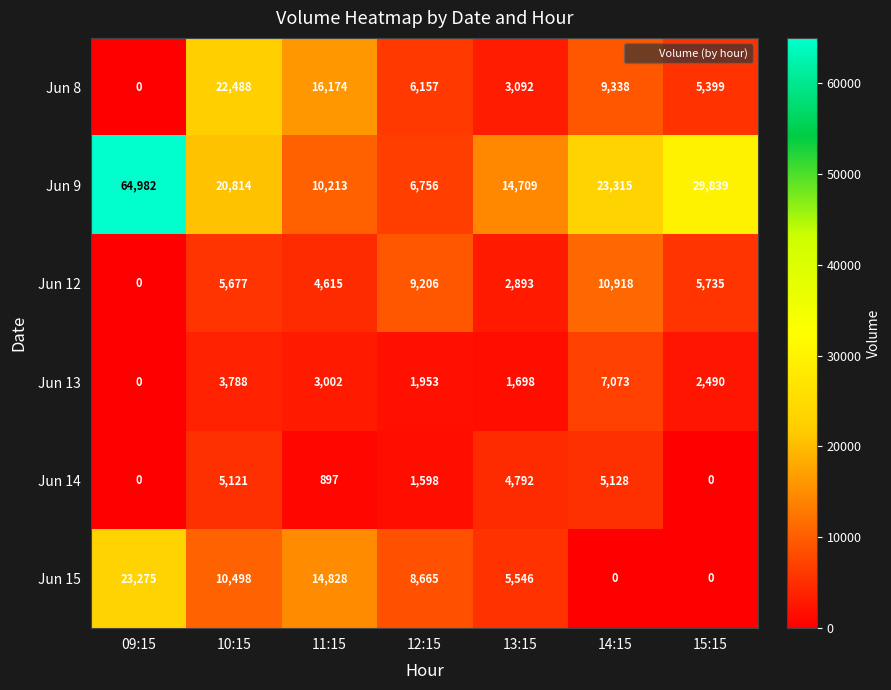

What value does the Jun 14 series have at 13:15?

4792